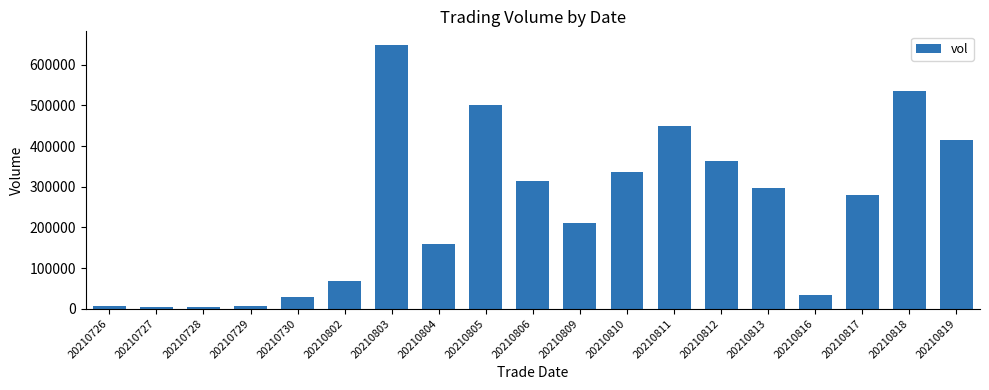

Between 20210810 and 20210813, which is larger?

20210810